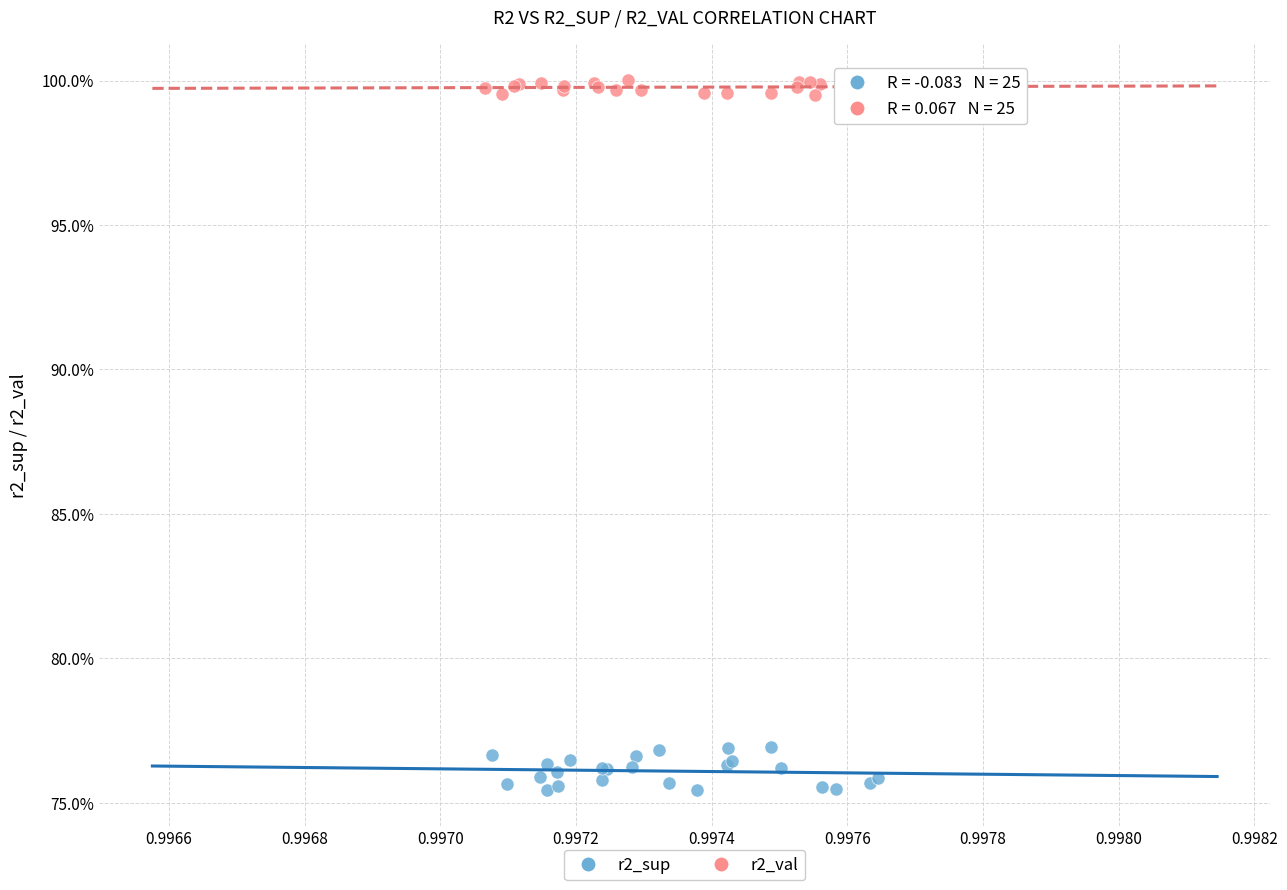

What are all the series names shown in the legend?

r2_sup, r2_val